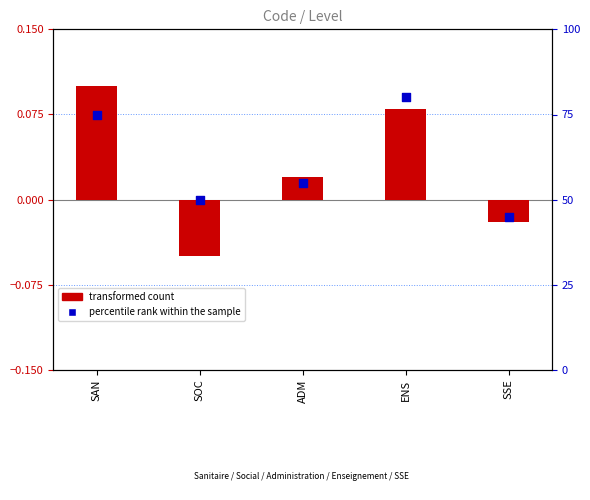

Which series reaches the maximum Y coordinate?

percentile rank within the sample